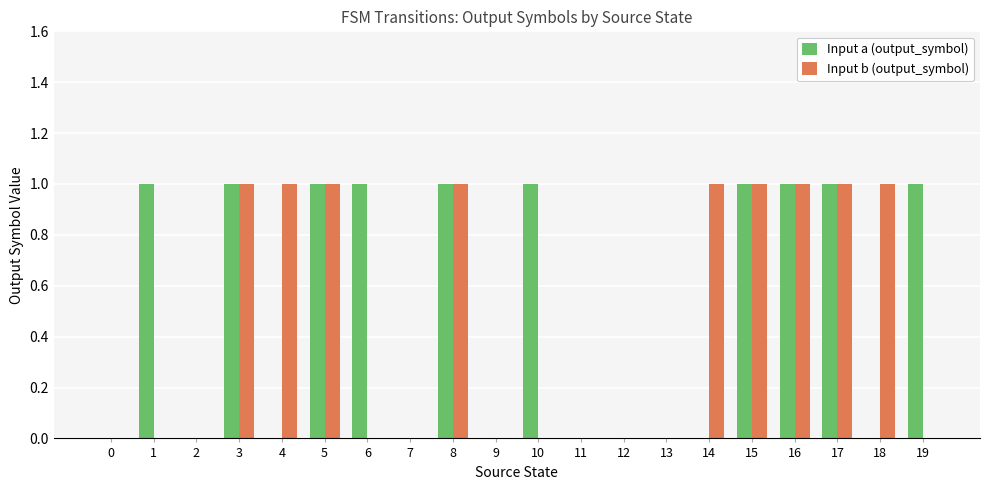

Which series changed the most between 0 and 19?

Input a (output_symbol)